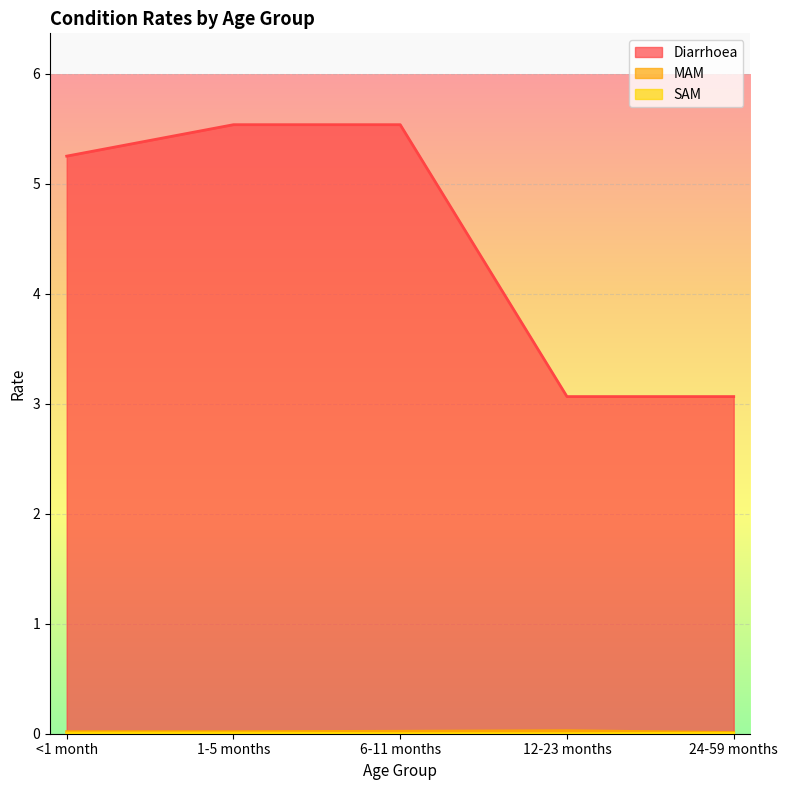

Where is the first local maximum for MAM?

12-23 months